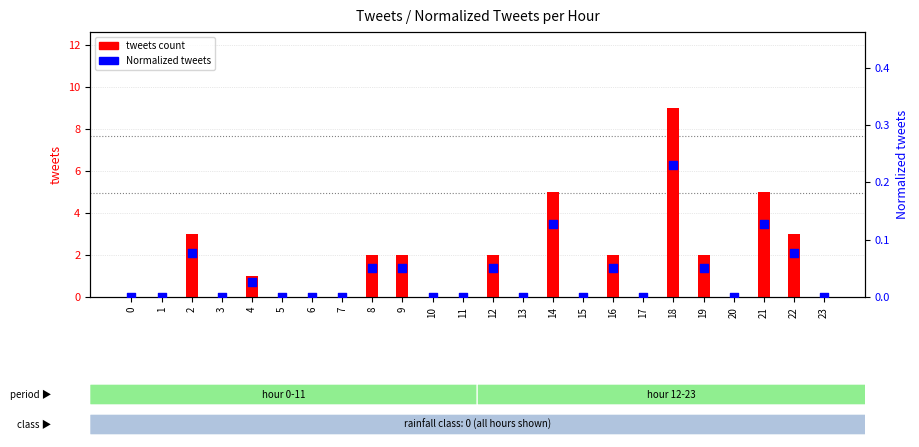

What are all the series names shown in the legend?

tweets count, Normalized tweets